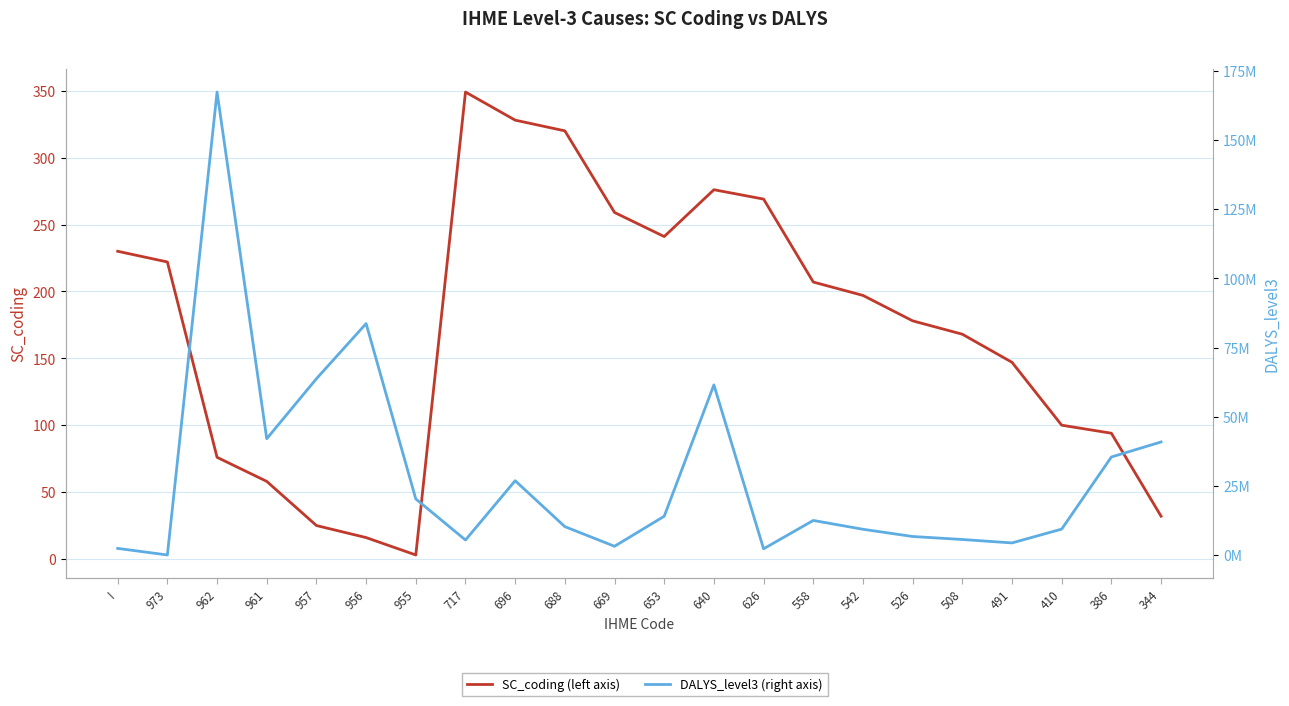

What is the difference between the highest and lowest values at 956?

83648664.0